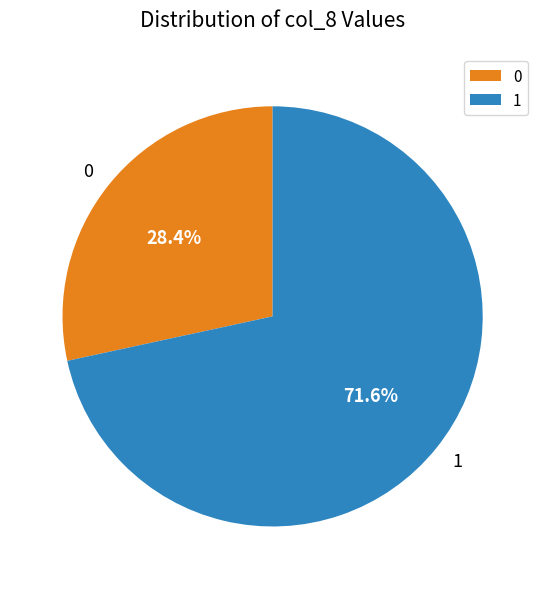

Rank the categories by value from lowest to highest.

0, 1